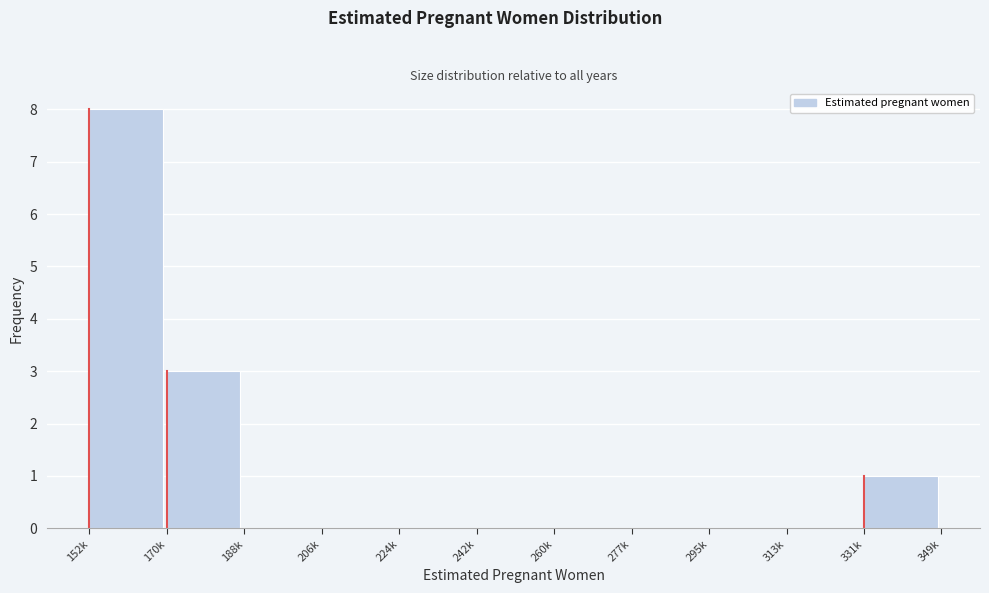

Reading left to right, list all the values displayed in this chart.

152k=8	170k=3	188k=0	206k=0	224k=0	242k=0	260k=0	277k=0	295k=0	313k=0	331k=1